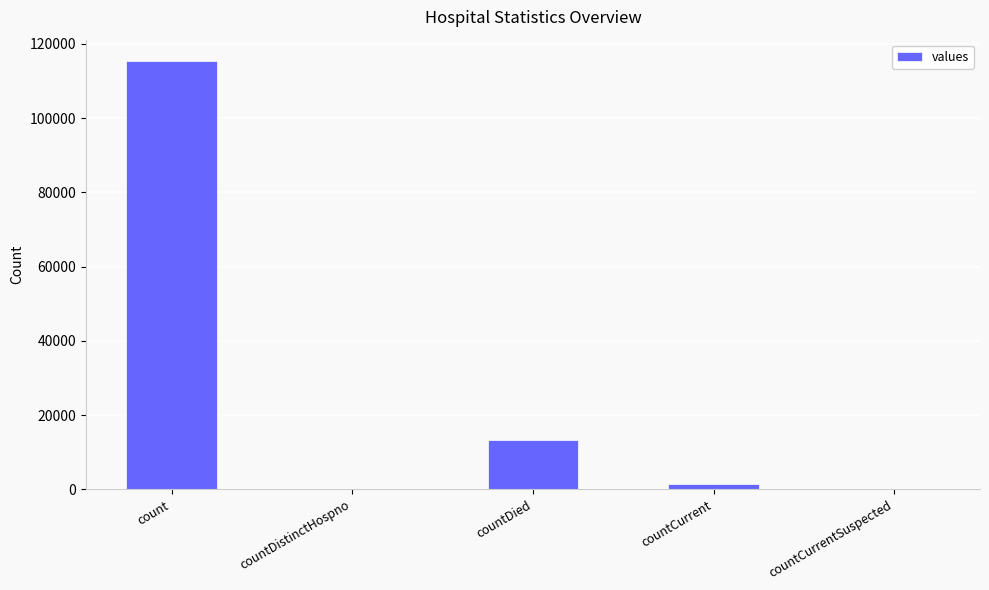

The value at countCurrentSuspected is 0. True or false?

True